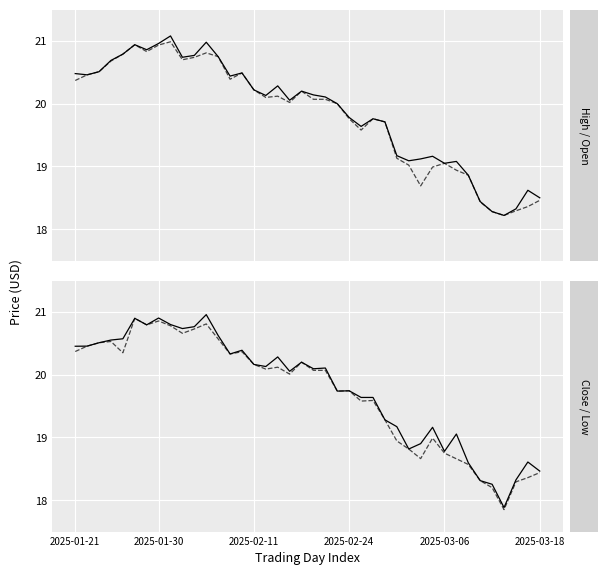

True or false: Open and Close cross at least once.

True